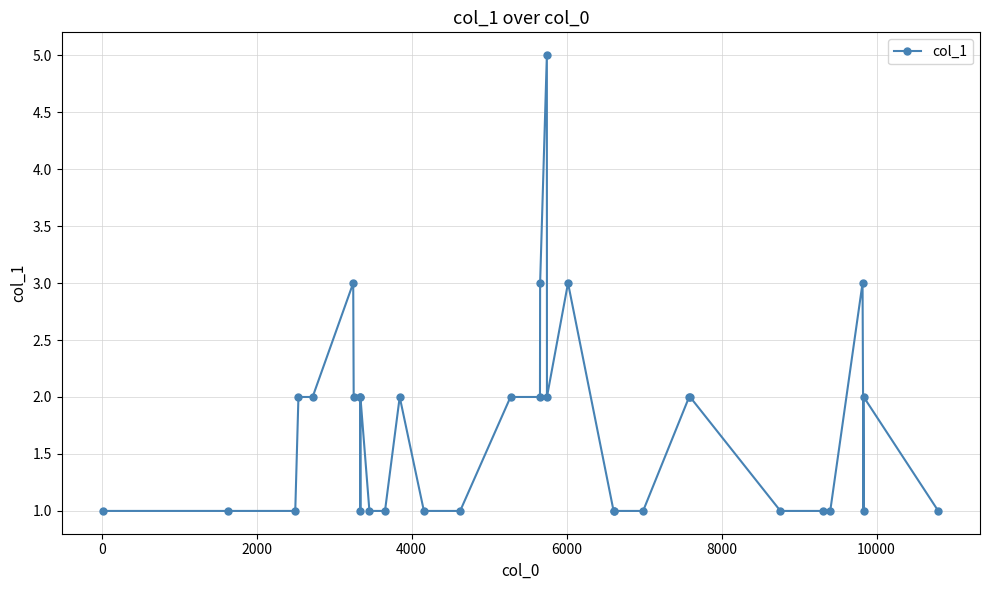

What is the greatest value displayed?

5